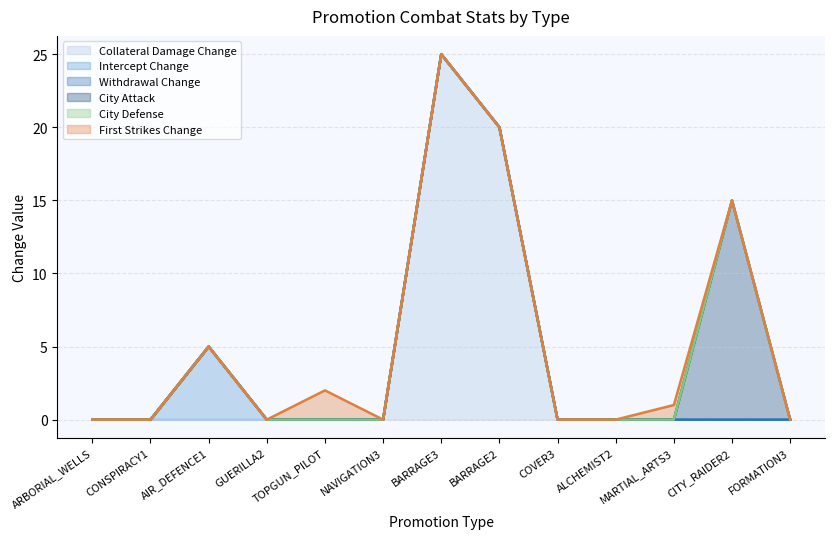

True or false: Collateral Damage Change and City Attack intersect in this chart.

False